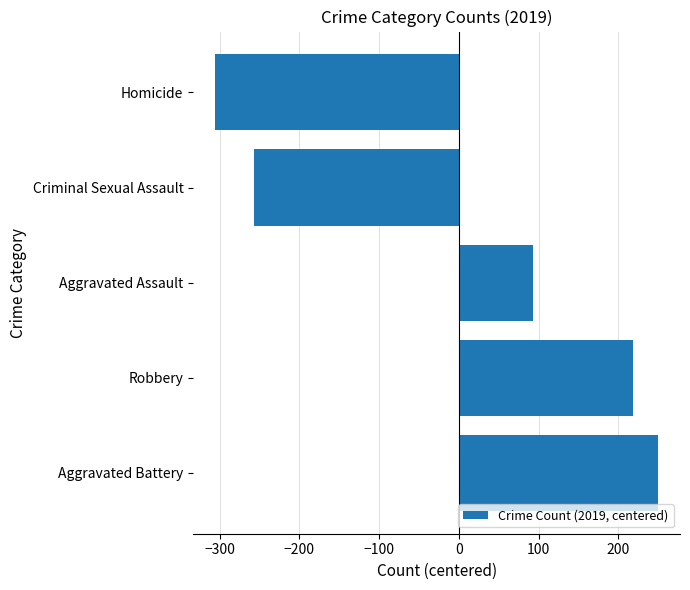

Reading top to bottom, what are all the values shown in this chart?

-305.4	-256.4	93.6	218.6	249.6